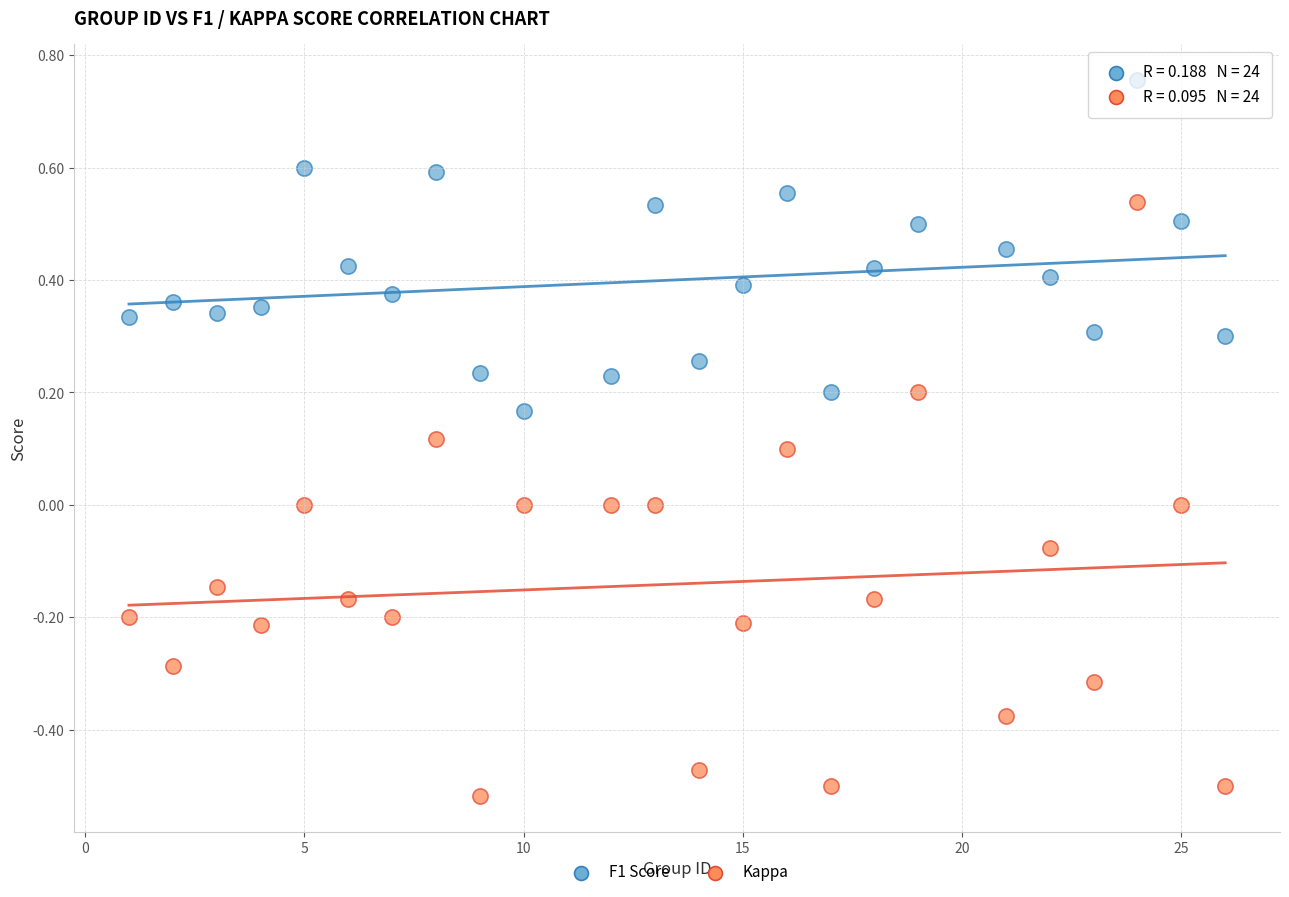

What are all the series names shown in the legend?

F1 Score, Kappa